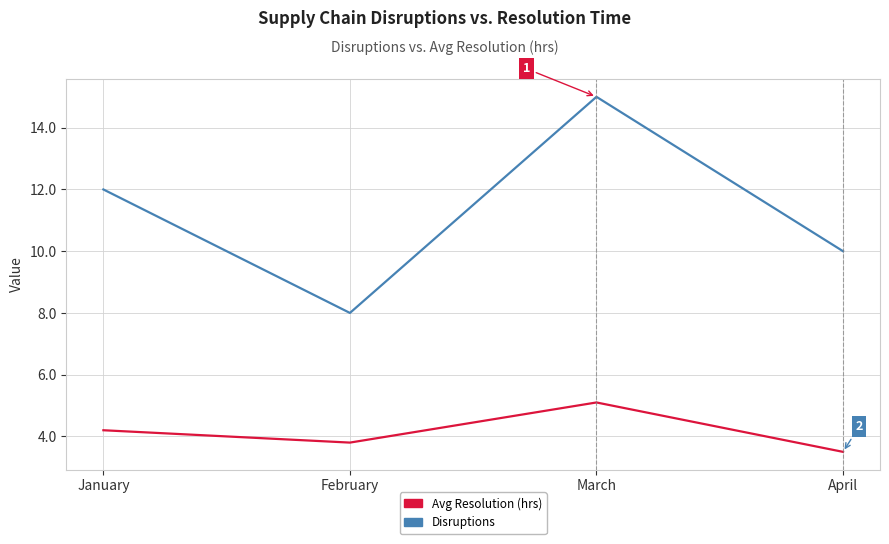

How many distinct data groups are displayed?

2